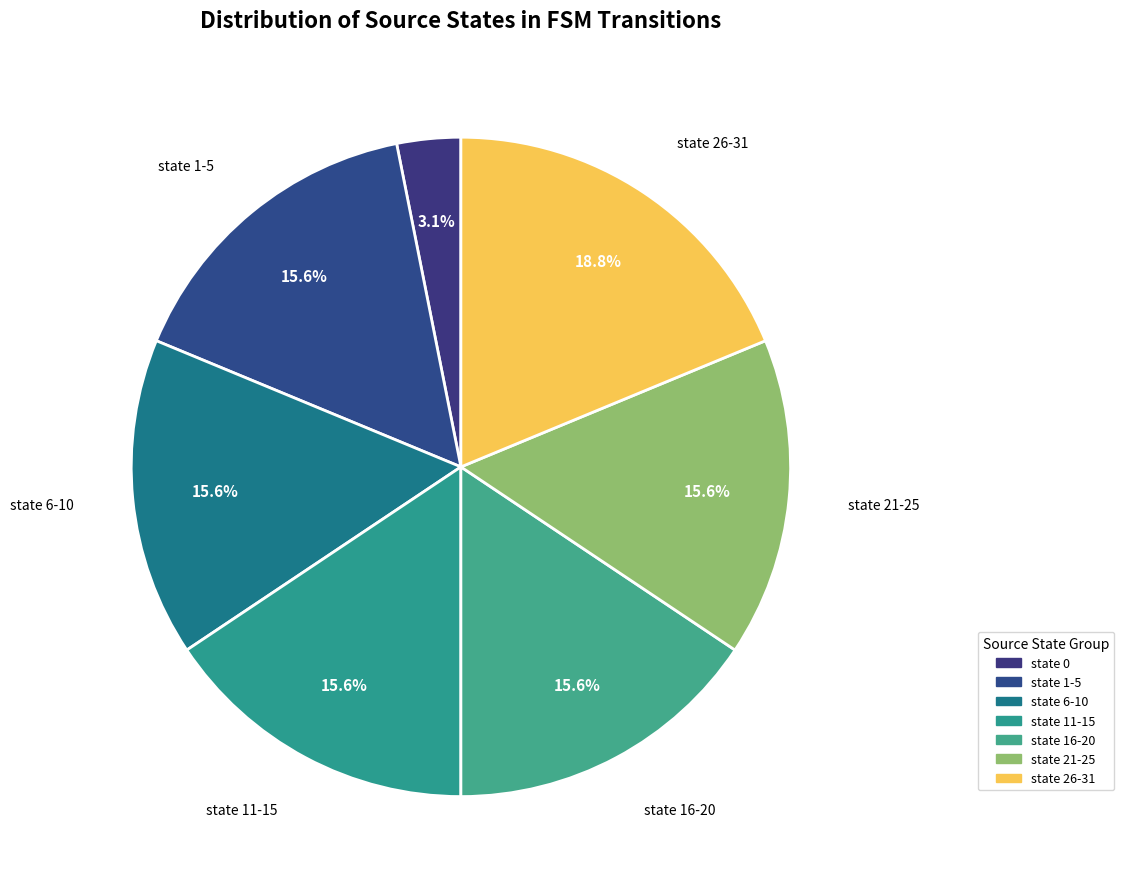

How many segments does this pie chart have?

7